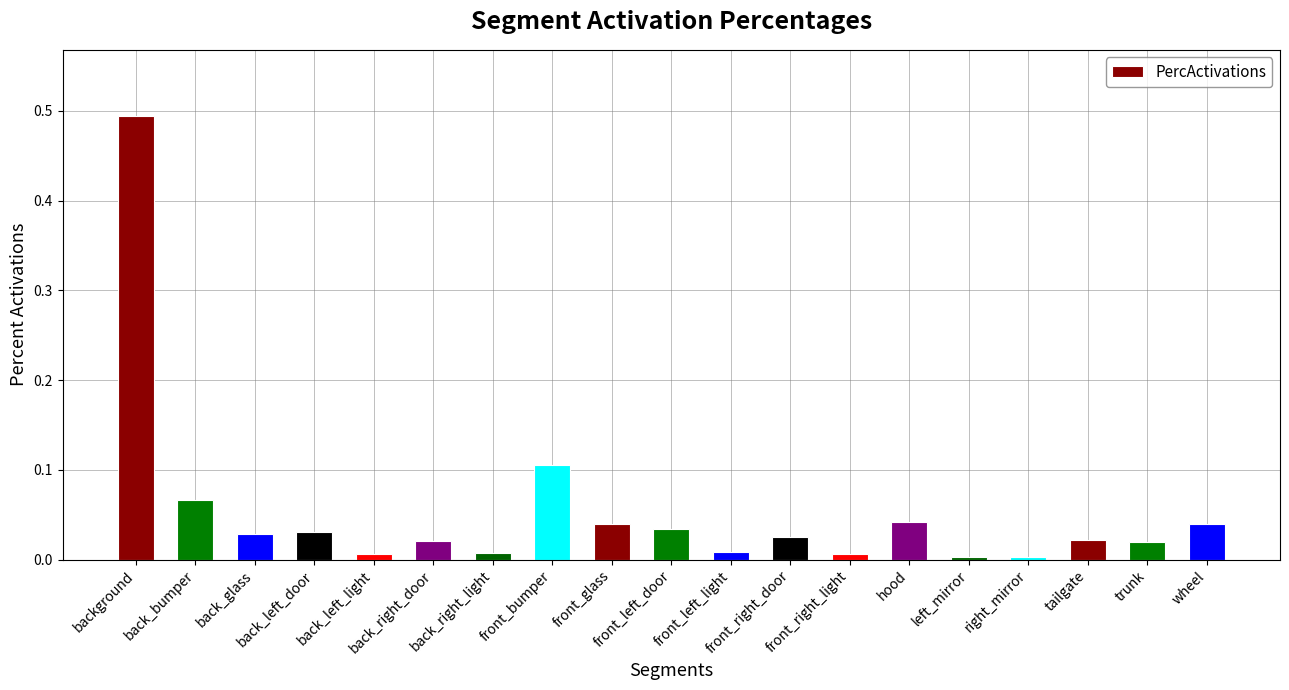

What position from the right is front_left_door?

10